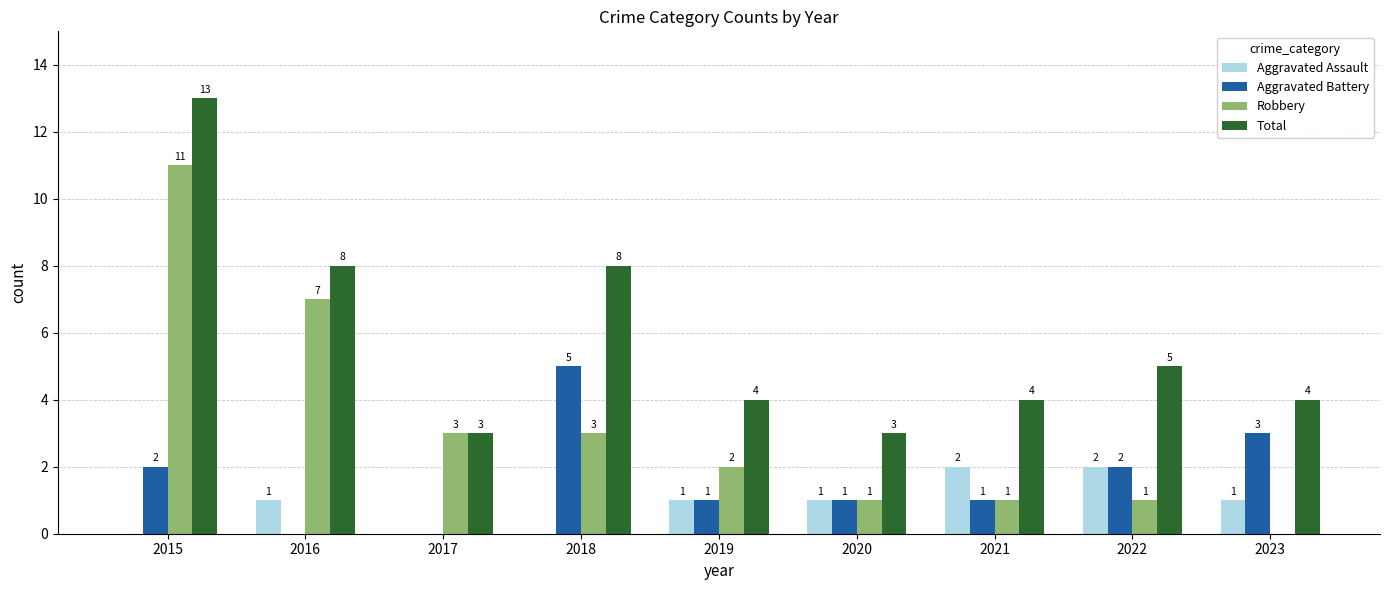

Between 2018 and 2020, which series saw the biggest shift?

Total